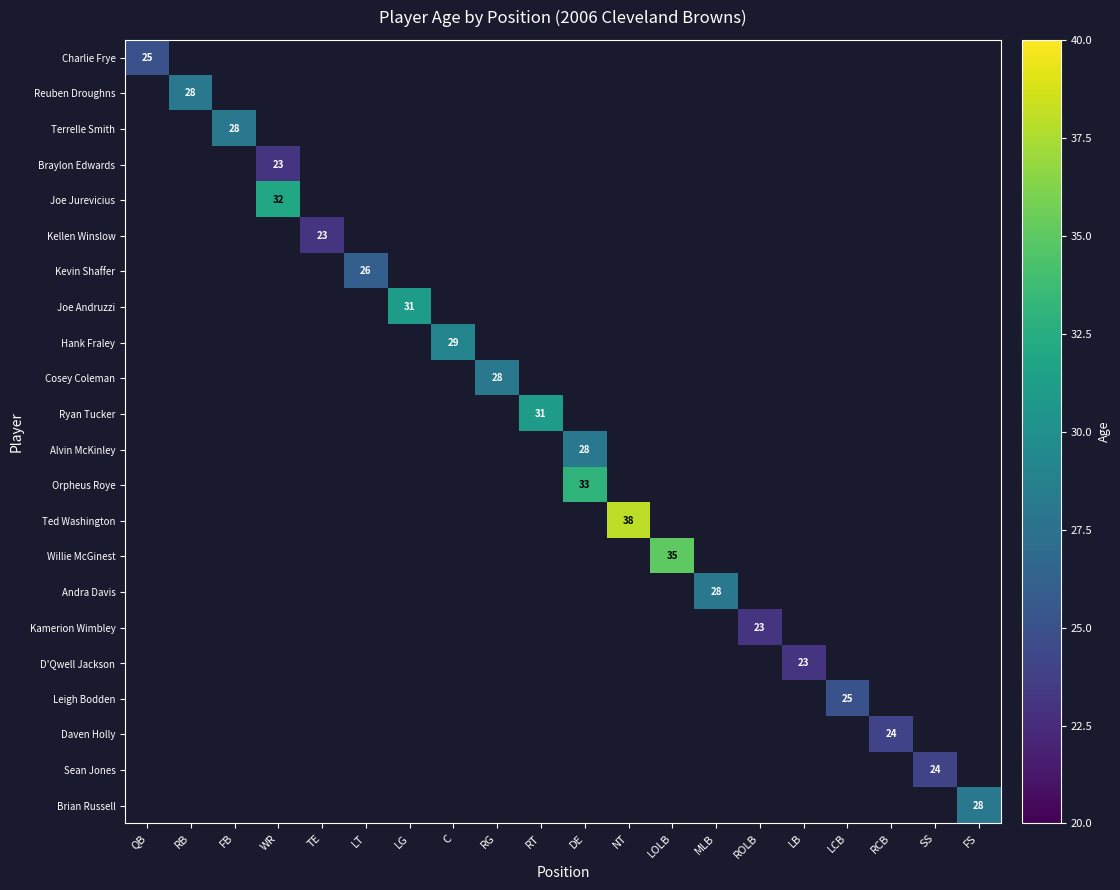

The value of Andra Davis at MLB is 9. True or false?

False